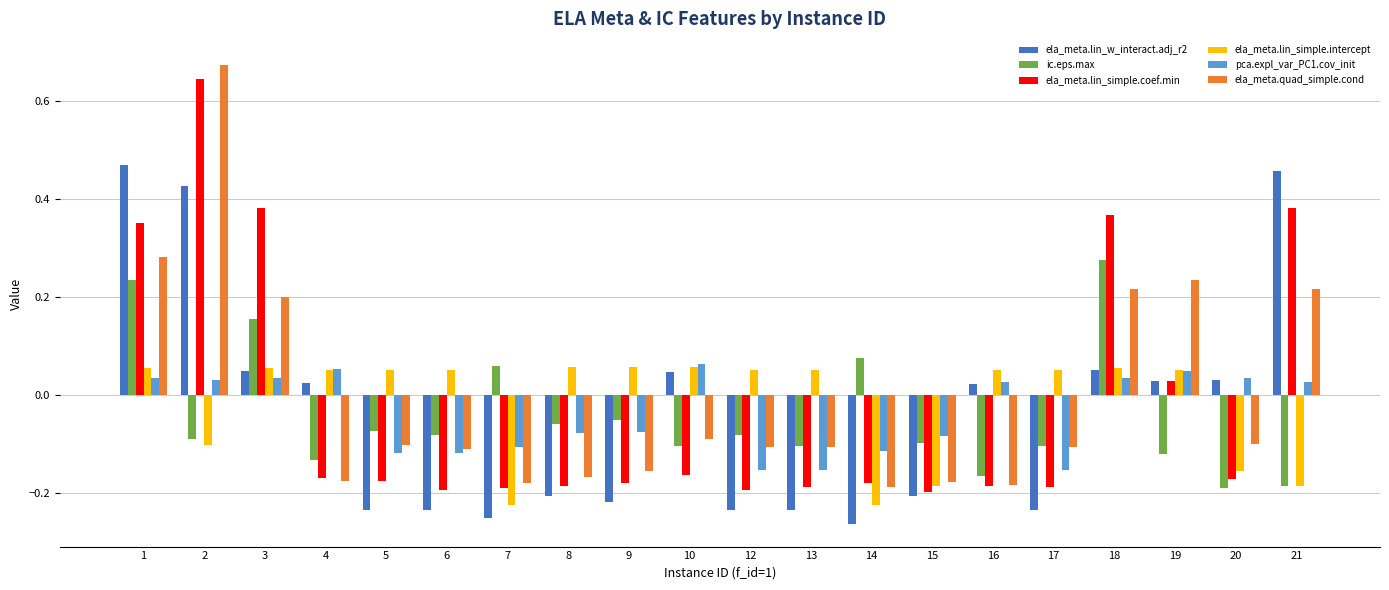

Which series has the widest spread of values?

ela_meta.quad_simple.cond